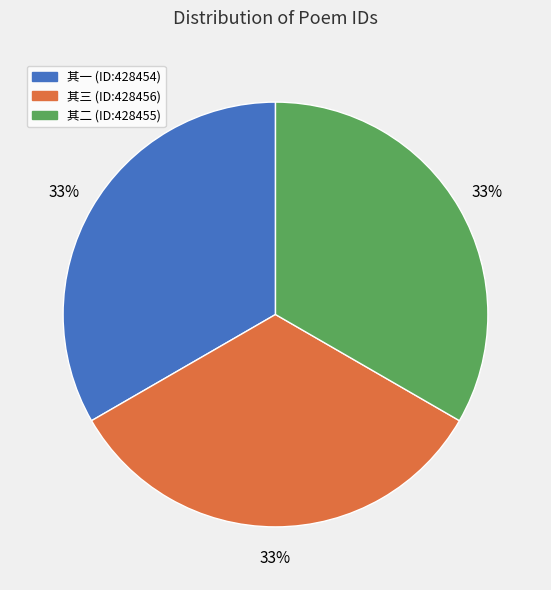

Is it true that 其三 (ID:428456) is 22% of the pie?

False